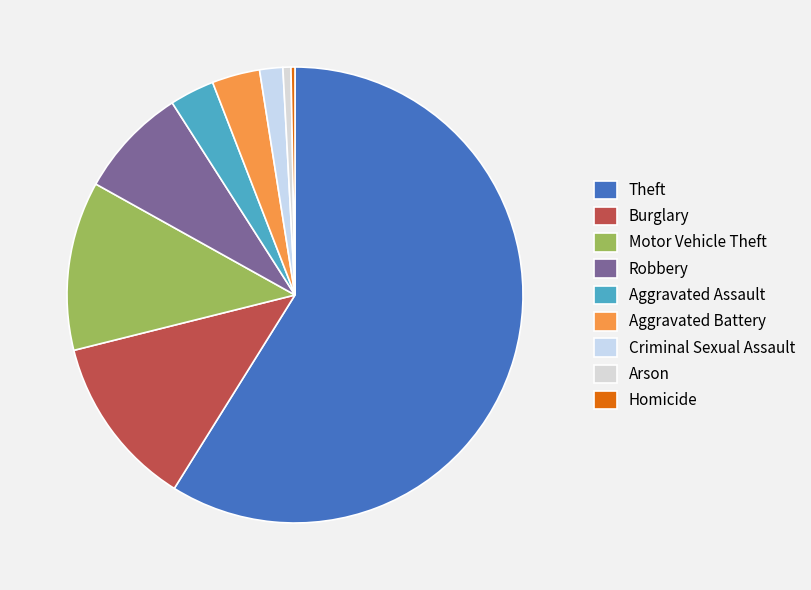

How much of the chart is everything except Theft?

41.1%